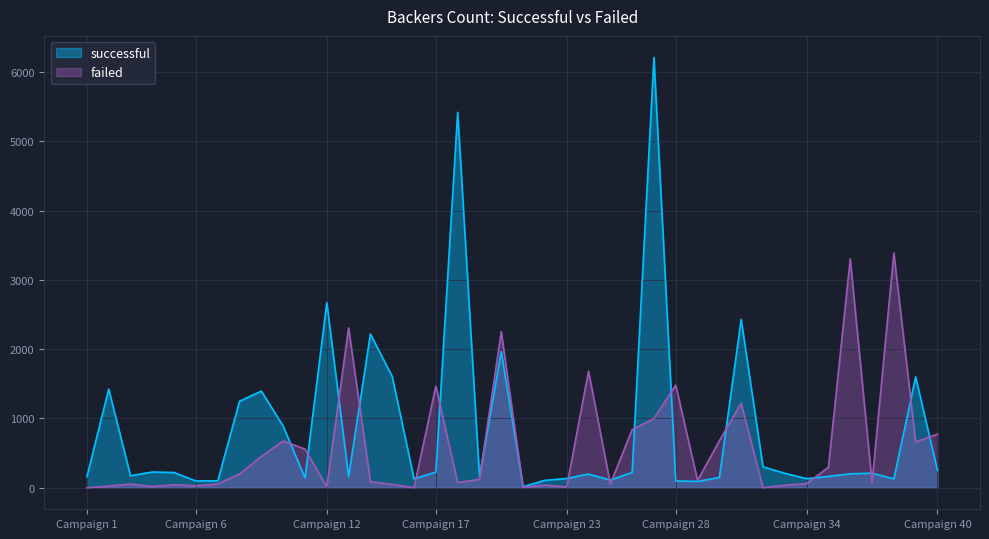

Does the chart display data point markers on the line(s)?

No